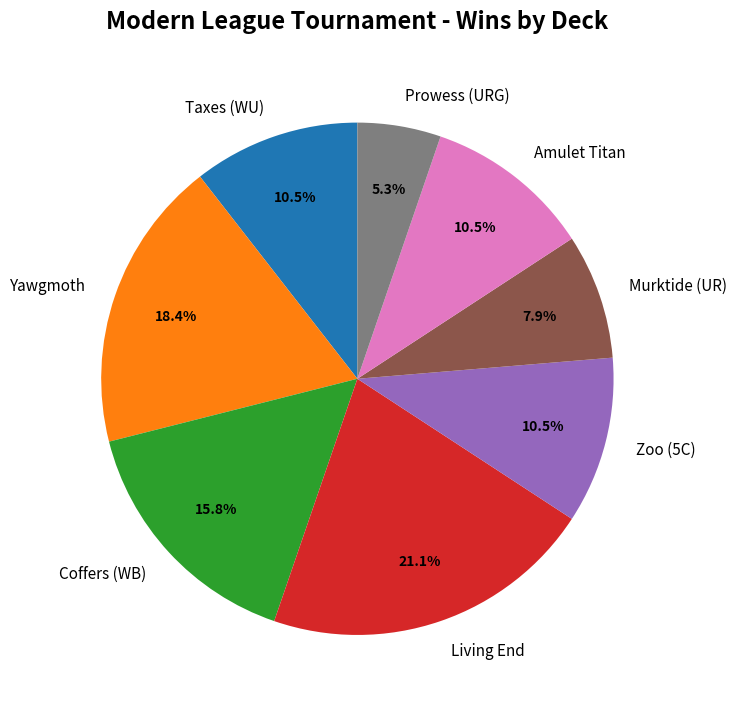

Approximately how many times larger is the value at Yawgmoth compared to Murktide (UR)?

2.3